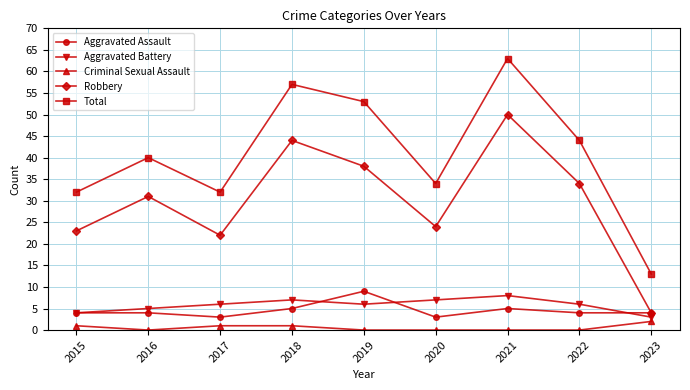

At which category is the sum across all series the highest?

2021